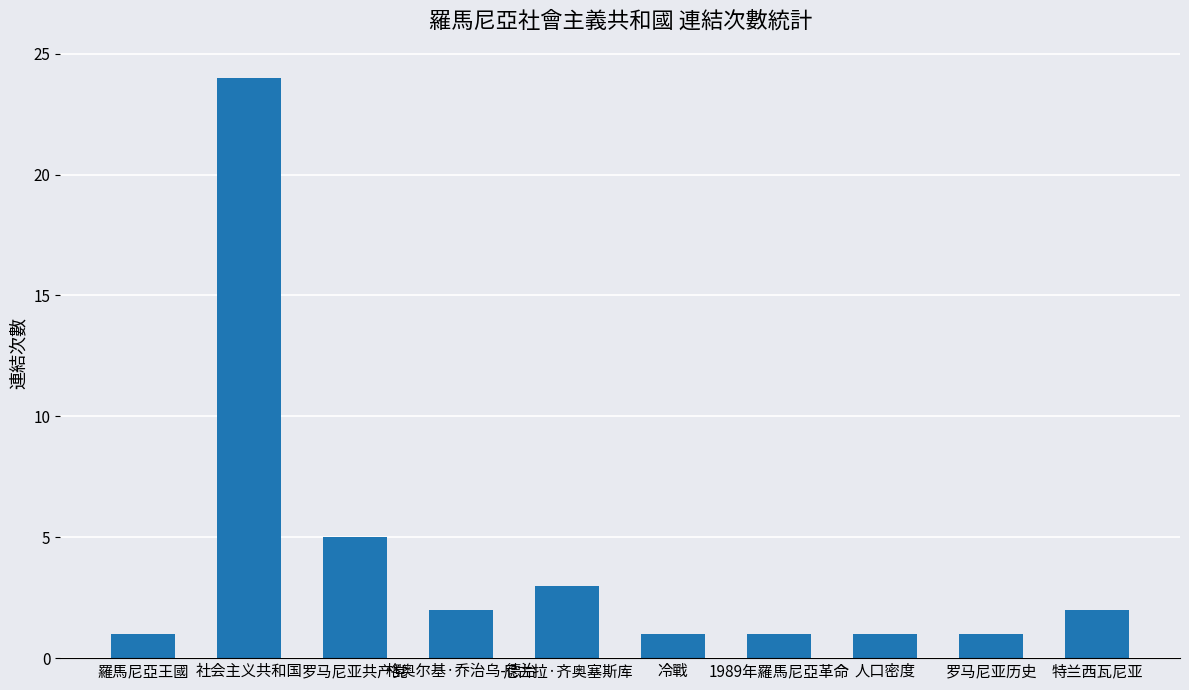

Reading left to right, transcribe all the data shown in this chart.

羅馬尼亞王國=1	社会主义共和国=24	罗马尼亚共产党=5	格奥尔基·乔治乌-德治=2	尼古拉·齐奥塞斯库=3	冷戰=1	1989年羅馬尼亞革命=1	人口密度=1	罗马尼亚历史=1	特兰西瓦尼亚=2